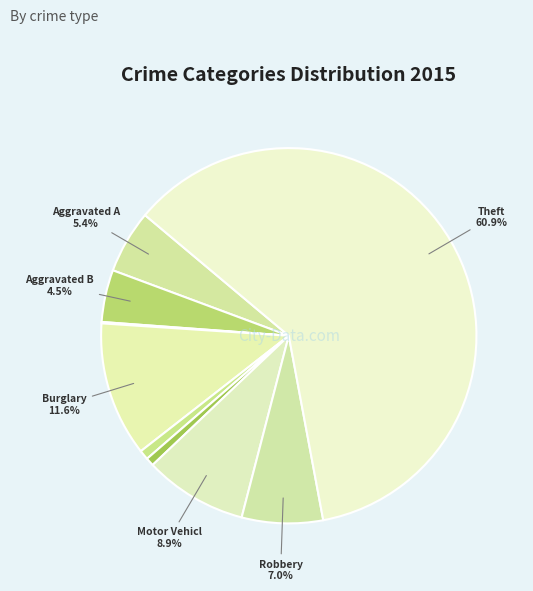

Count the number of slices in the pie.

9